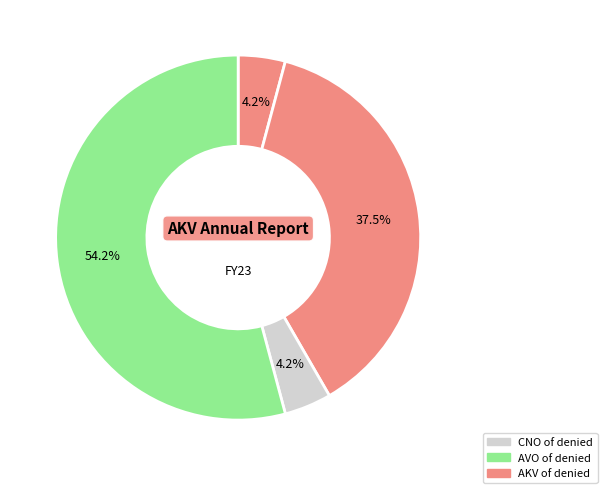

How many segments does this pie chart have?

4